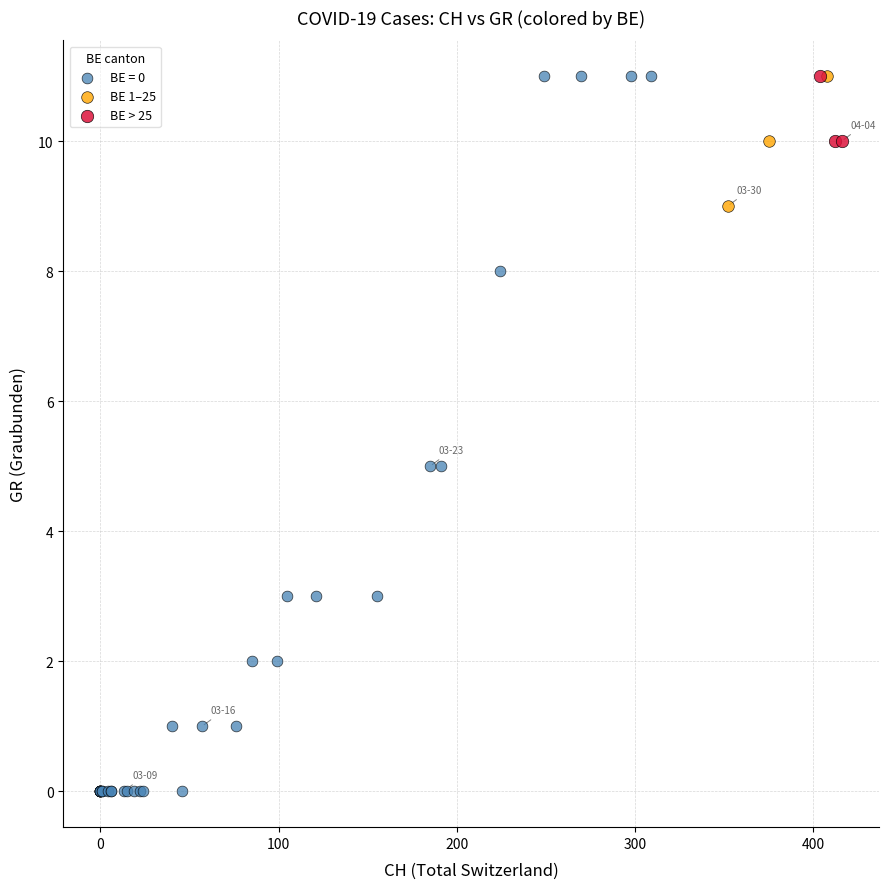

Which series has the widest spread of Y values?

BE = 0